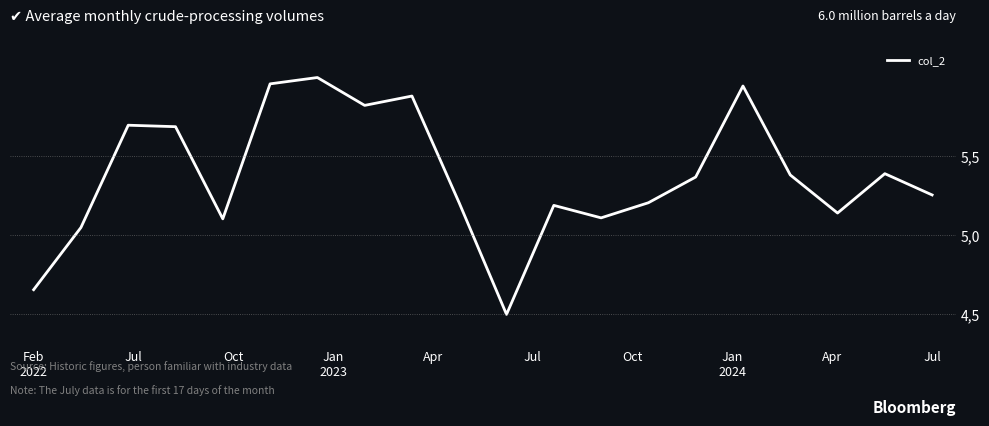

Is this an area chart (filled region under the line)?

No